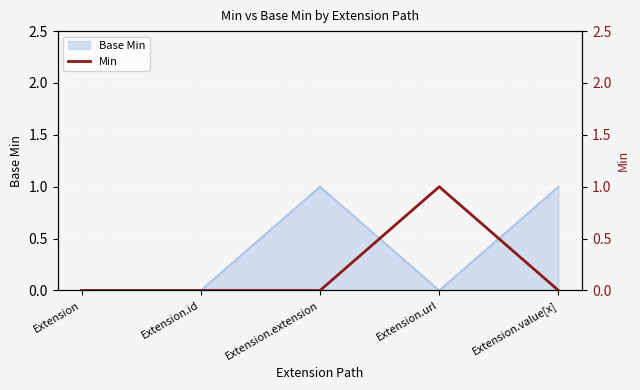

Which label corresponds to the largest value in the chart?

Extension.url